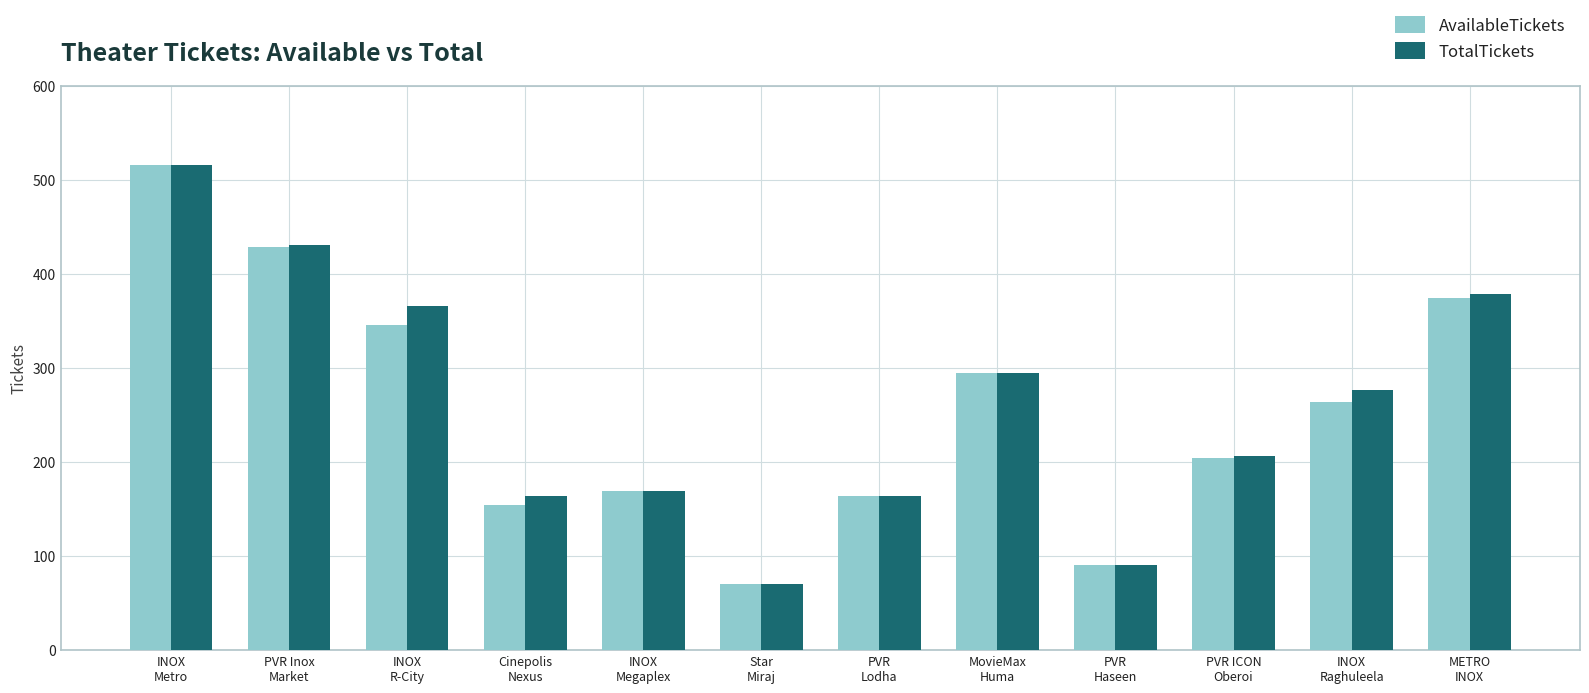

What is the difference between the TotalTickets values at INOX
R-City and INOX
Raghuleela?

90